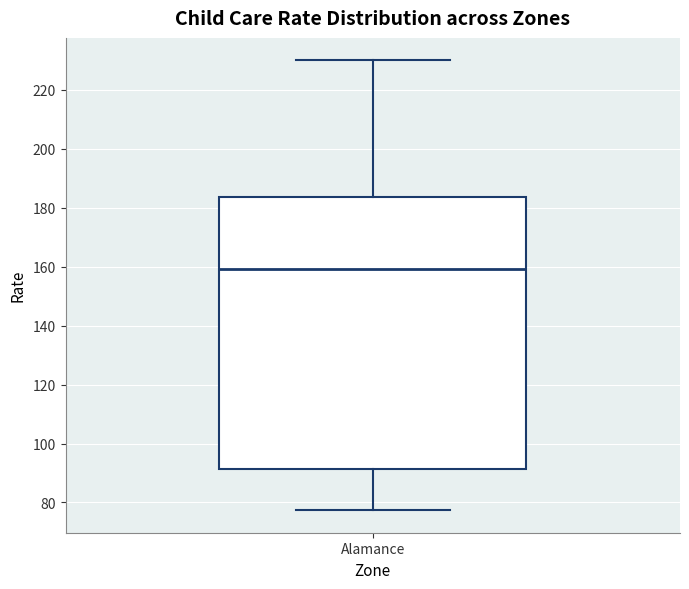

Where does the lower whisker of the box for Alamance end on the y-axis? The values are not printed on the chart, so give them approximately, as read against the axis.

78